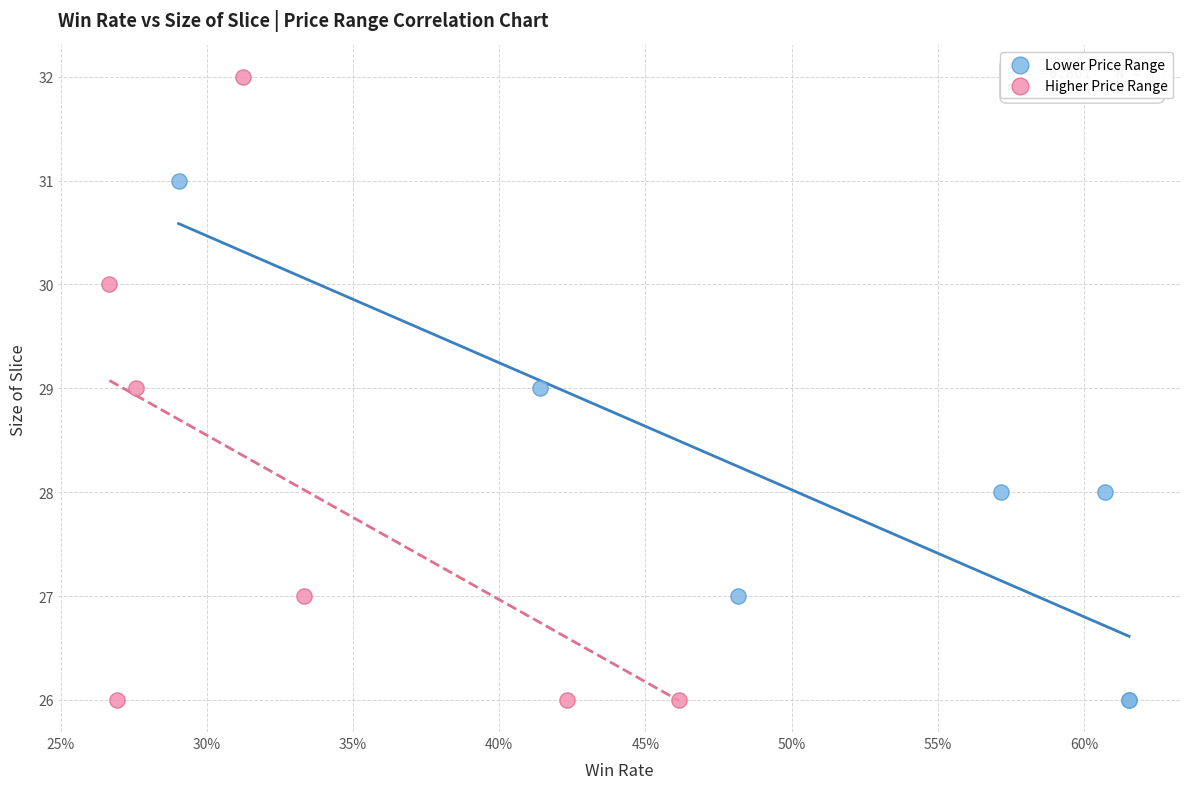

Which series has the widest spread of Y values?

Higher Price Range